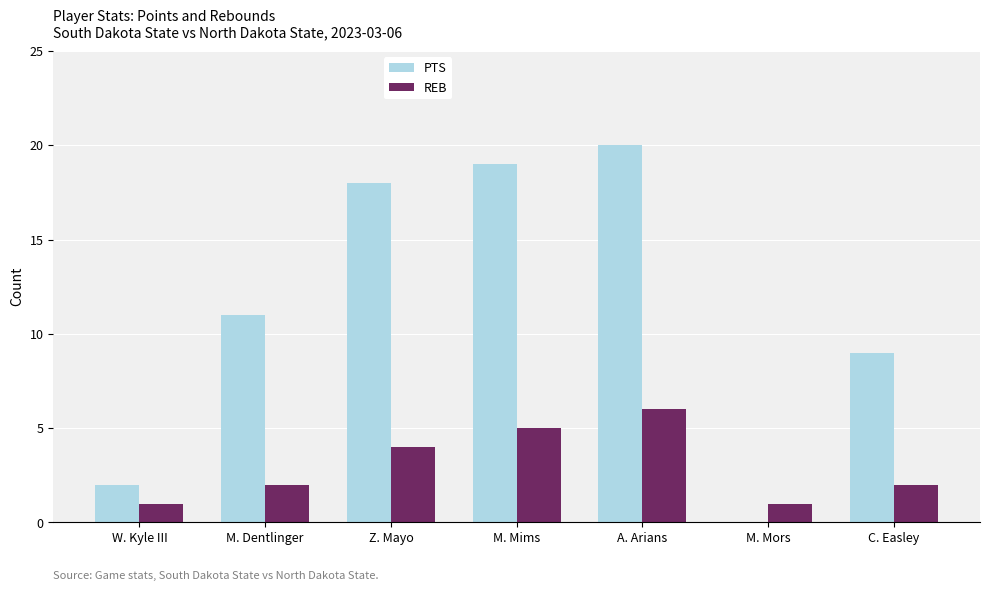

How many REB values are between 1 and 5?

6